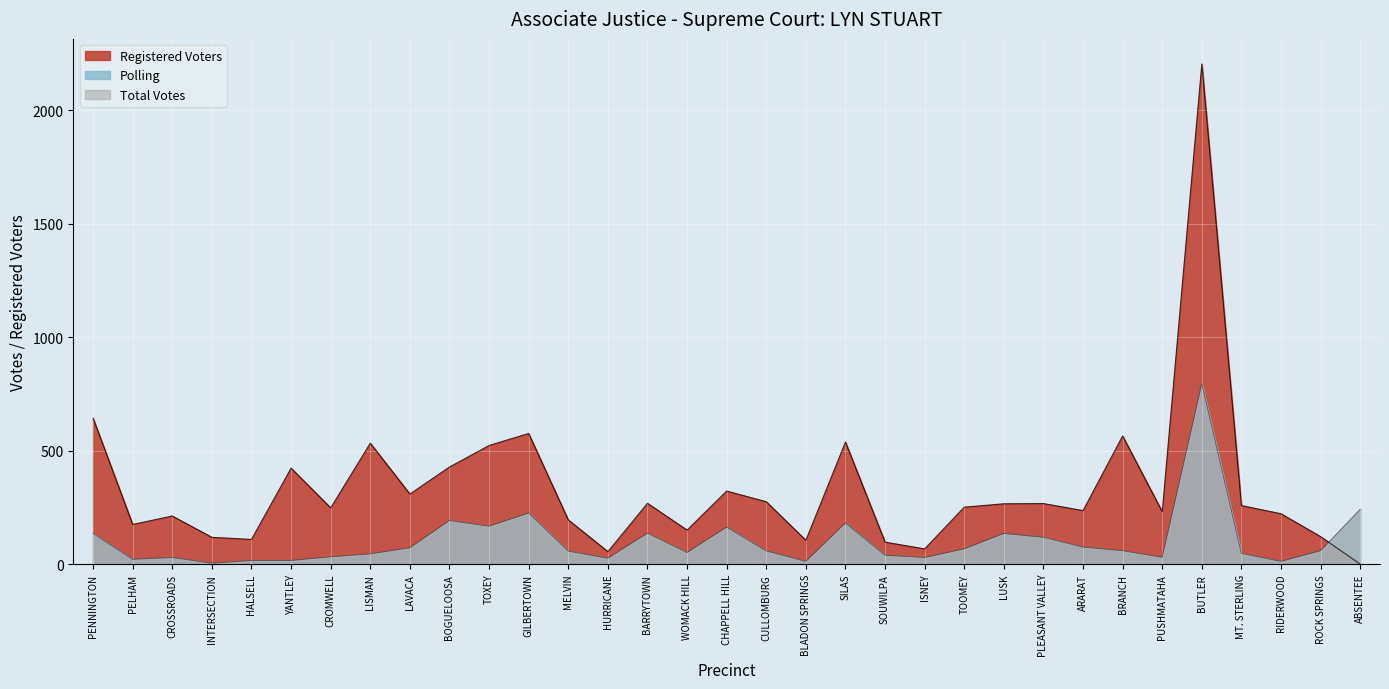

Reading left to right, list all the values displayed in this chart.

Registered Voters: 643	175	212	118	109	423	248	533	309	428	523	576	195	55	268	150	322	275	105	538	97	67	251	266	267	236	565	231	2205	258	222	121	0
Polling: 135	21	29	4	16	16	32	45	72	192	167	225	57	26	136	51	163	58	12	181	39	29	67	135	118	75	59	30	795	47	12	59	242